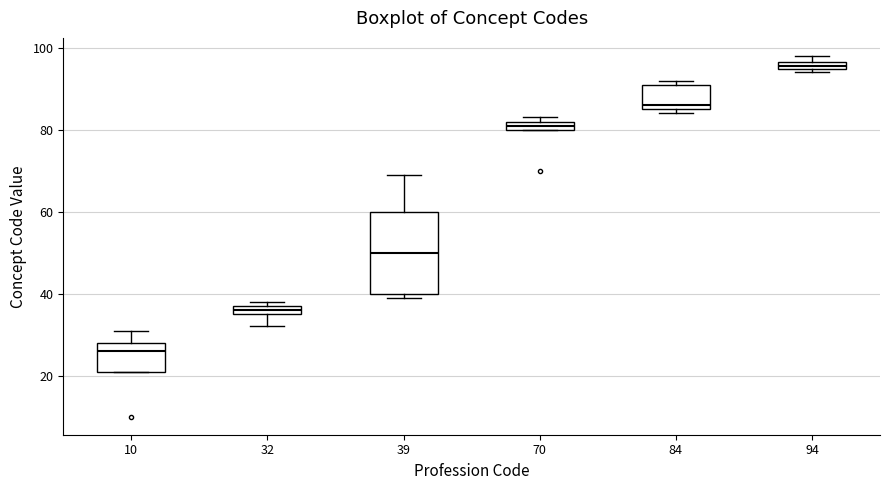

Which box is the tallest, from its lower edge to its upper edge?

39